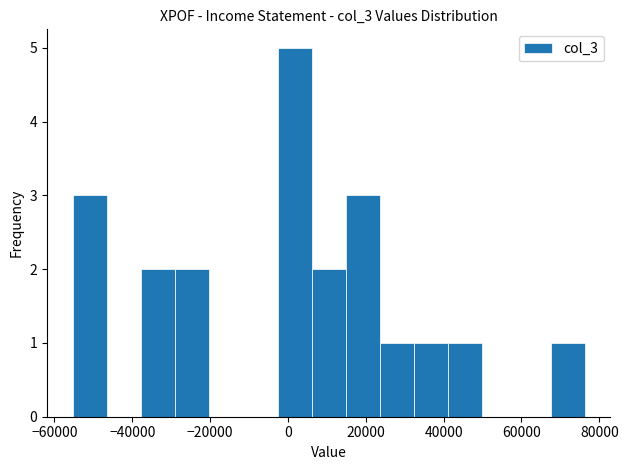

How tall is the bar that spans 6000 to 14000 on the x-axis? Neither the bar edges nor the heights are printed on the chart, so give them approximately, as read against the axes.

2